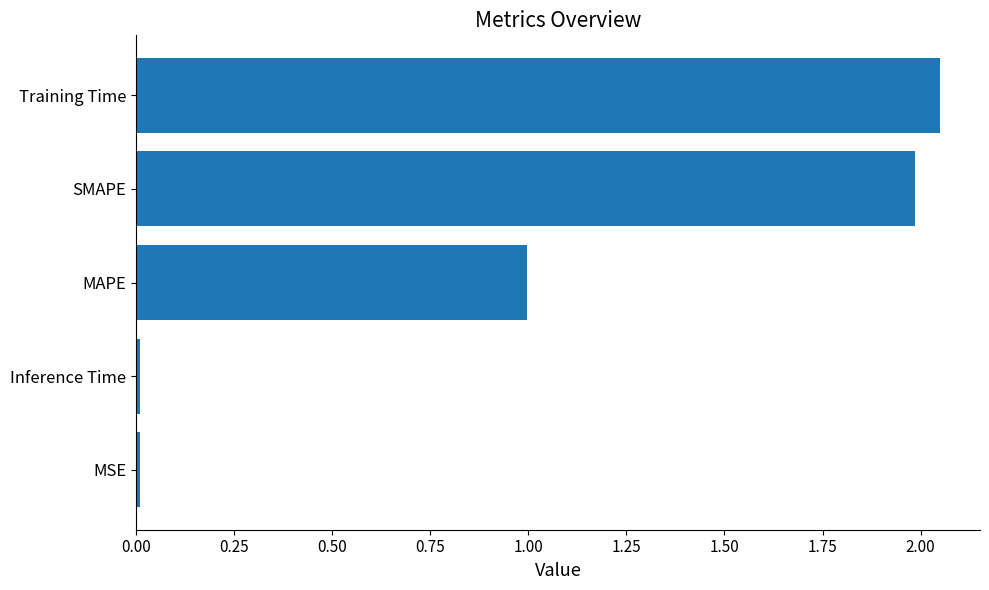

Is it true that the value at MAPE is 1.4?

False